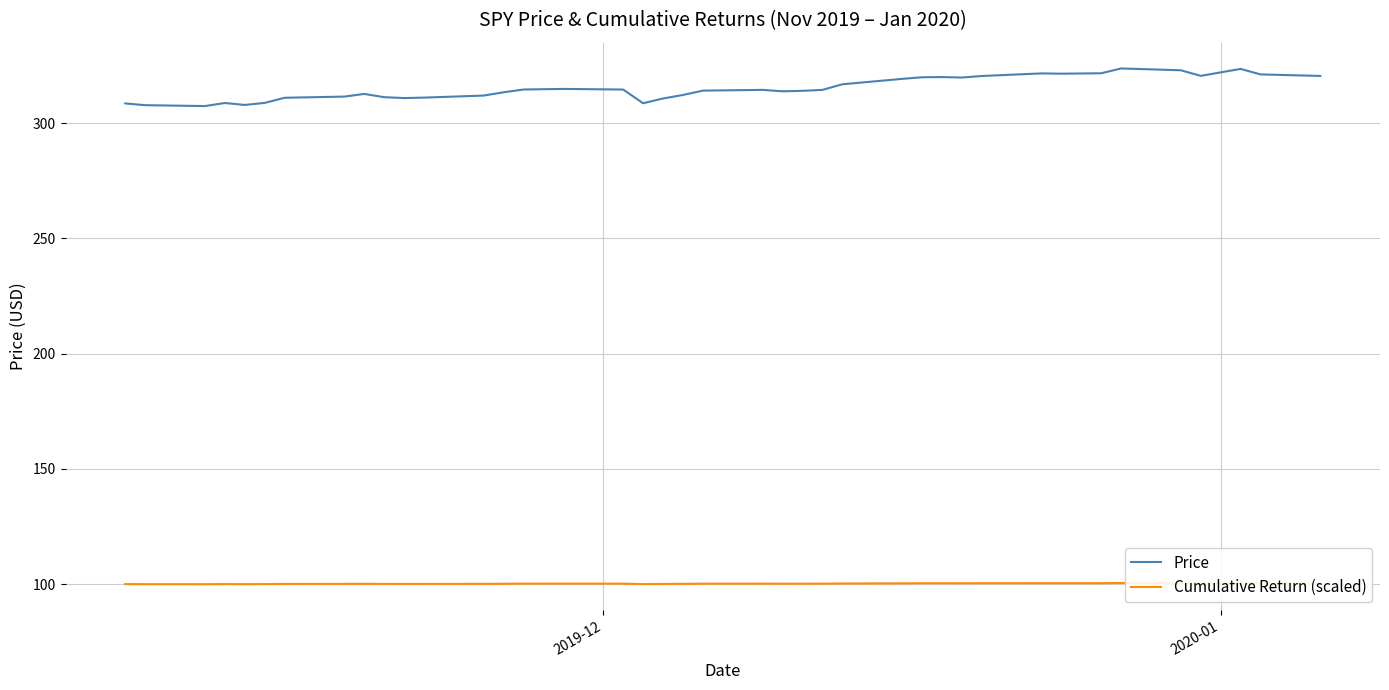

True or false: Price and Cumulative Return (scaled) cross at least once.

False